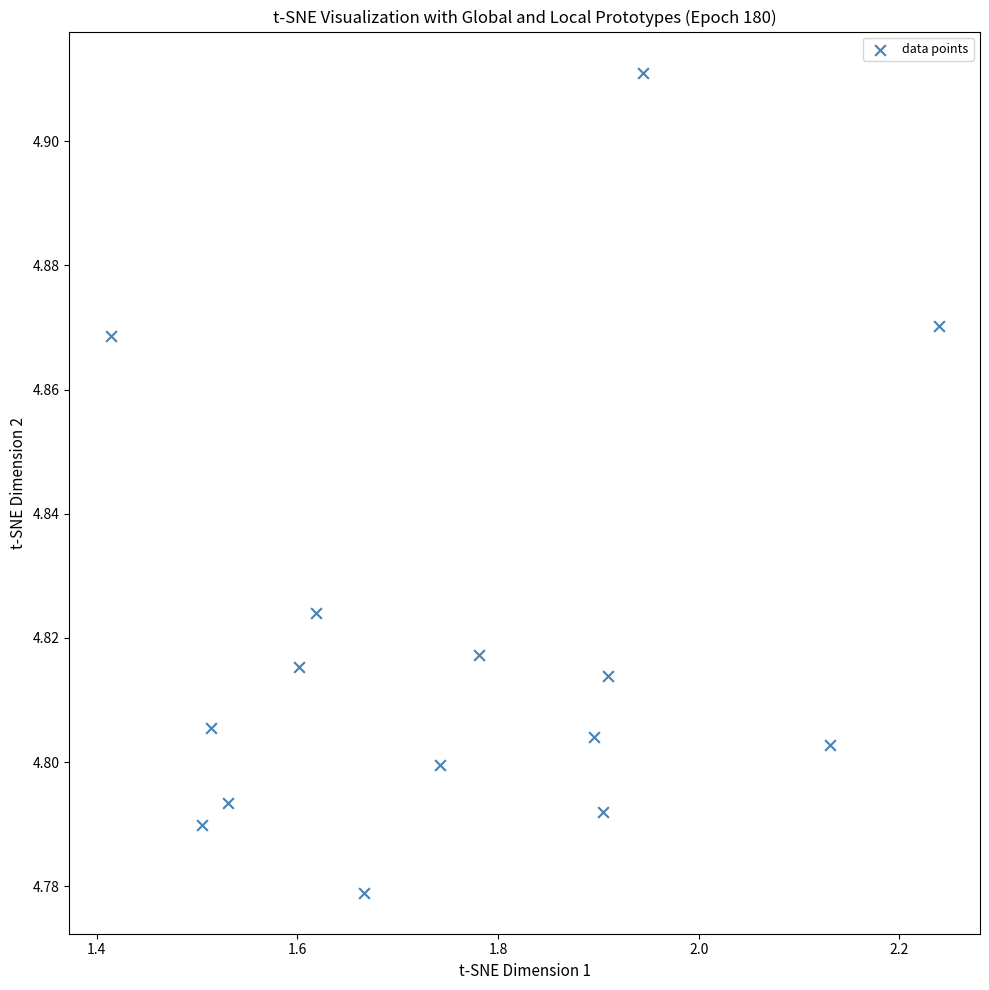

What is the range of X values (max minus min)?

0.8